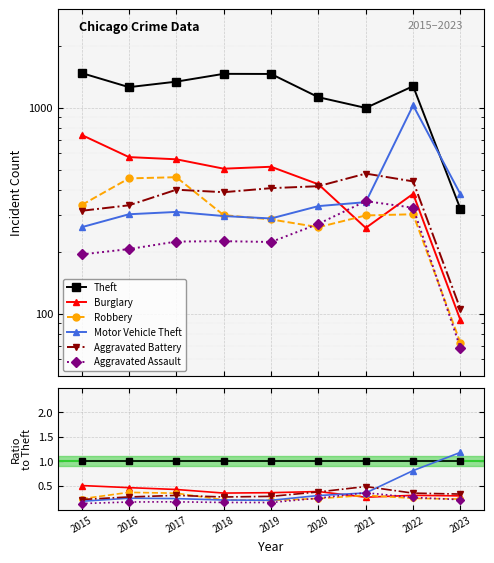

Where do Motor Vehicle Theft and Burglary first cross each other?

2020 and 2021